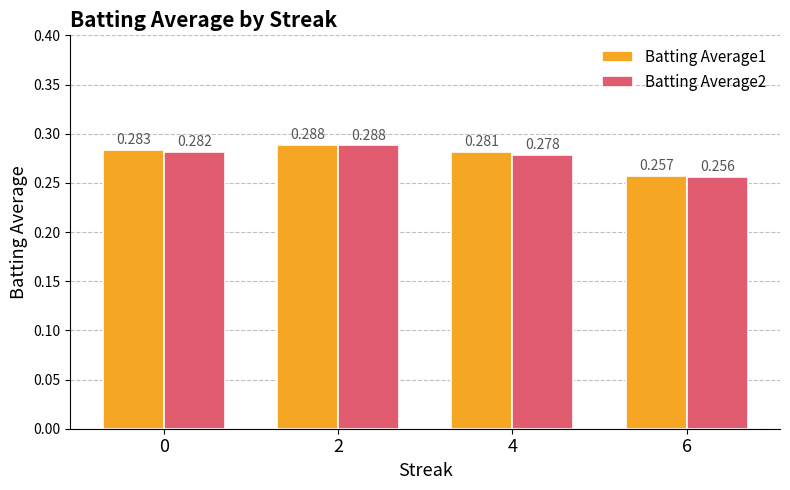

Is the value of Batting Average2 at 0 greater than the value of Batting Average1 at 0?

No